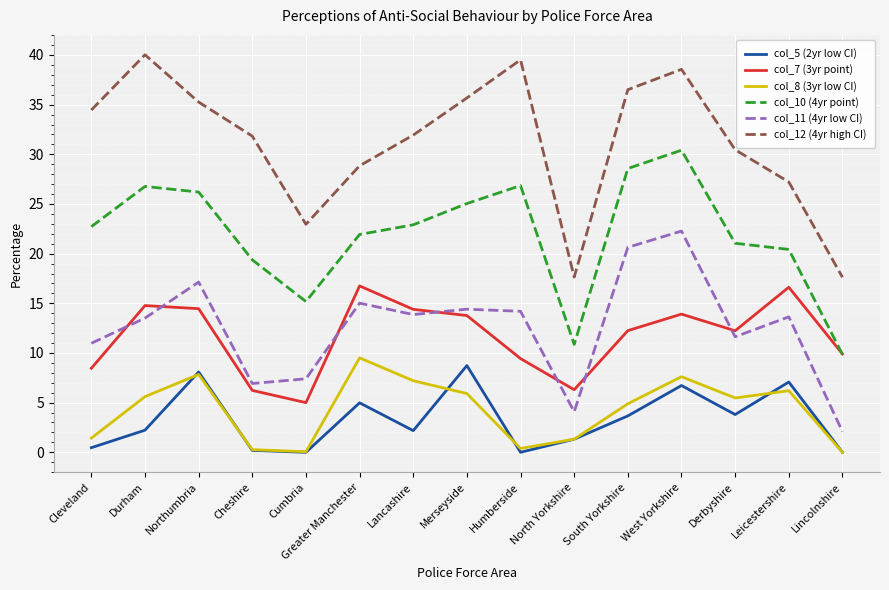

True or false: col_12 (4yr high CI) has a value of 36.5 at South Yorkshire.

True